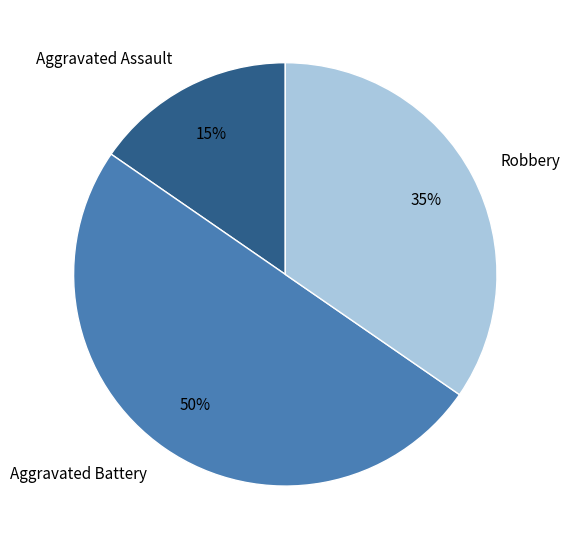

Count the number of slices in the pie.

3